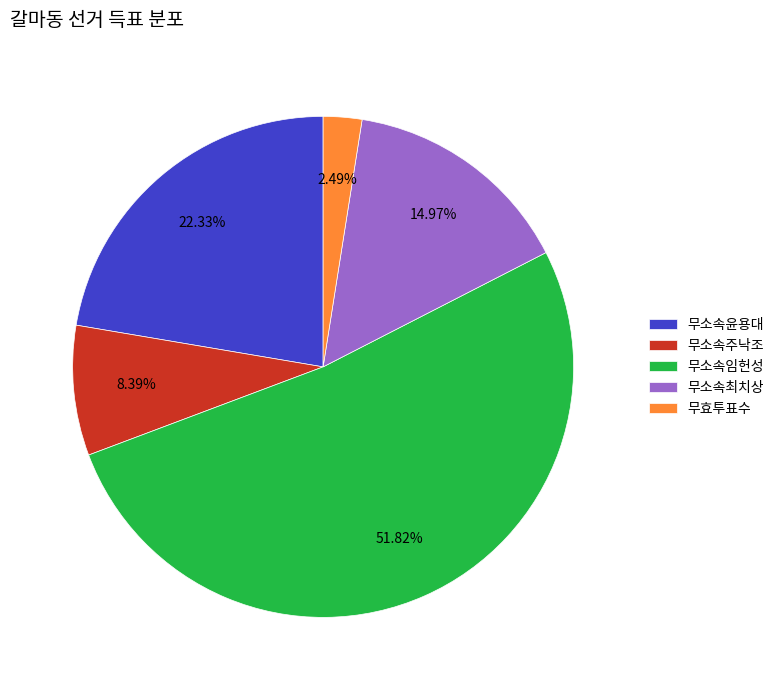

What is the smallest slice in the pie chart?

무효투표수